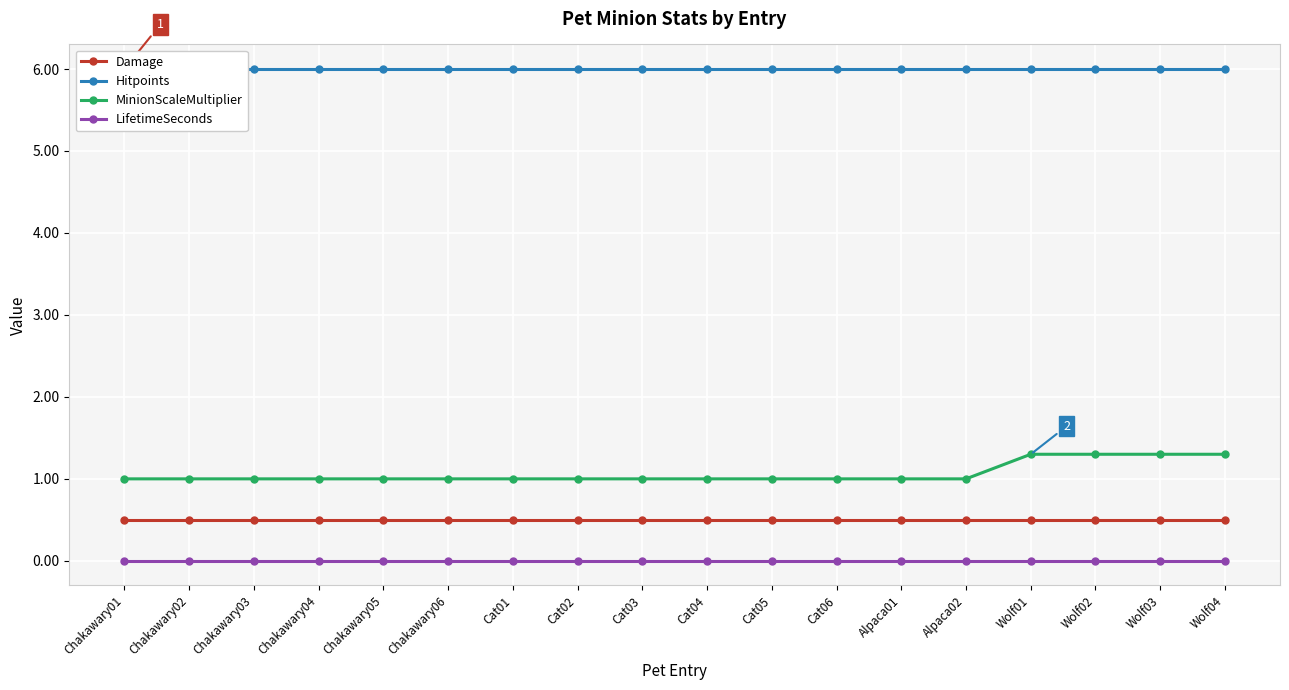

Reading left to right, what are all the values shown in this chart?

Damage: Chakawary01=0.5	Chakawary02=0.5	Chakawary03=0.5	Chakawary04=0.5	Chakawary05=0.5	Chakawary06=0.5	Cat01=0.5	Cat02=0.5	Cat03=0.5	Cat04=0.5	Cat05=0.5	Cat06=0.5	Alpaca01=0.5	Alpaca02=0.5	Wolf01=0.5	Wolf02=0.5	Wolf03=0.5	Wolf04=0.5
Hitpoints: Chakawary01=6.0	Chakawary02=6.0	Chakawary03=6.0	Chakawary04=6.0	Chakawary05=6.0	Chakawary06=6.0	Cat01=6.0	Cat02=6.0	Cat03=6.0	Cat04=6.0	Cat05=6.0	Cat06=6.0	Alpaca01=6.0	Alpaca02=6.0	Wolf01=6.0	Wolf02=6.0	Wolf03=6.0	Wolf04=6.0
MinionScaleMultiplier: Chakawary01=1.0	Chakawary02=1.0	Chakawary03=1.0	Chakawary04=1.0	Chakawary05=1.0	Chakawary06=1.0	Cat01=1.0	Cat02=1.0	Cat03=1.0	Cat04=1.0	Cat05=1.0	Cat06=1.0	Alpaca01=1.0	Alpaca02=1.0	Wolf01=1.3	Wolf02=1.3	Wolf03=1.3	Wolf04=1.3
LifetimeSeconds: Chakawary01=0.0	Chakawary02=0.0	Chakawary03=0.0	Chakawary04=0.0	Chakawary05=0.0	Chakawary06=0.0	Cat01=0.0	Cat02=0.0	Cat03=0.0	Cat04=0.0	Cat05=0.0	Cat06=0.0	Alpaca01=0.0	Alpaca02=0.0	Wolf01=0.0	Wolf02=0.0	Wolf03=0.0	Wolf04=0.0